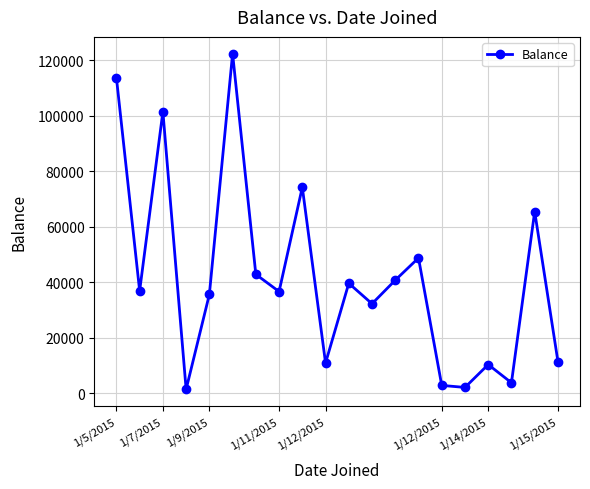

How many points are higher than both their immediate neighbors (excluding endpoints)?

7